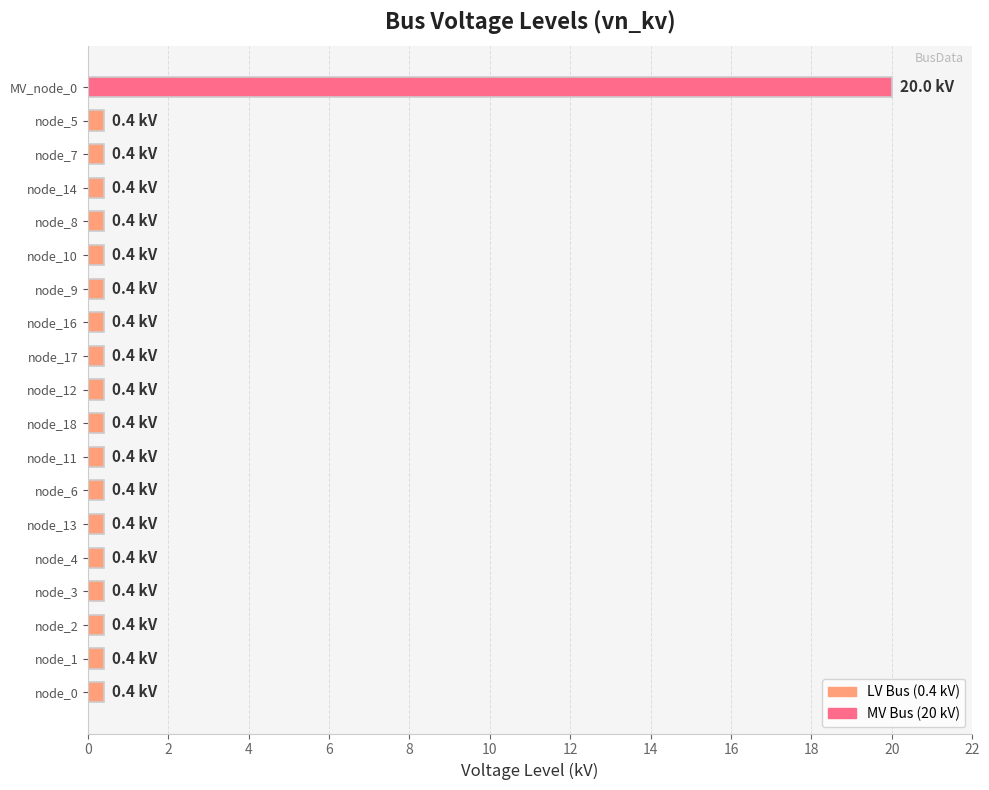

What is the minimum value shown in the chart?

0.4